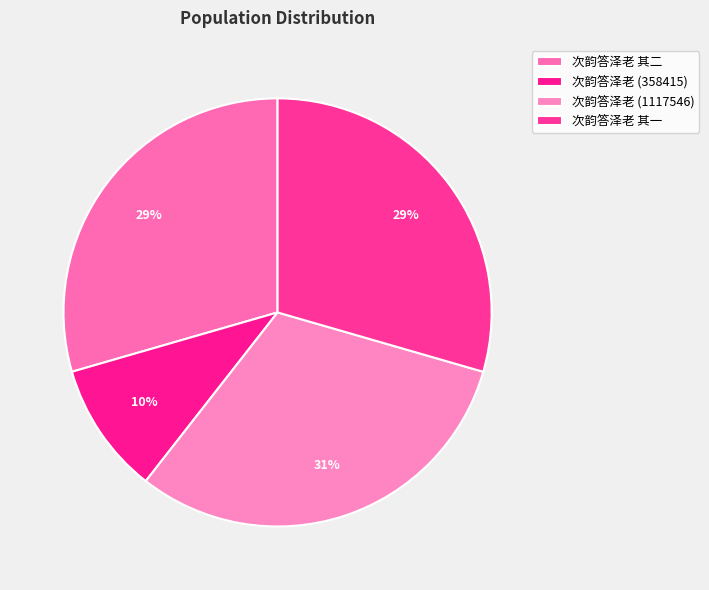

What percentage is the 次韵答泽老 其一 slice, to the nearest percent?

29%